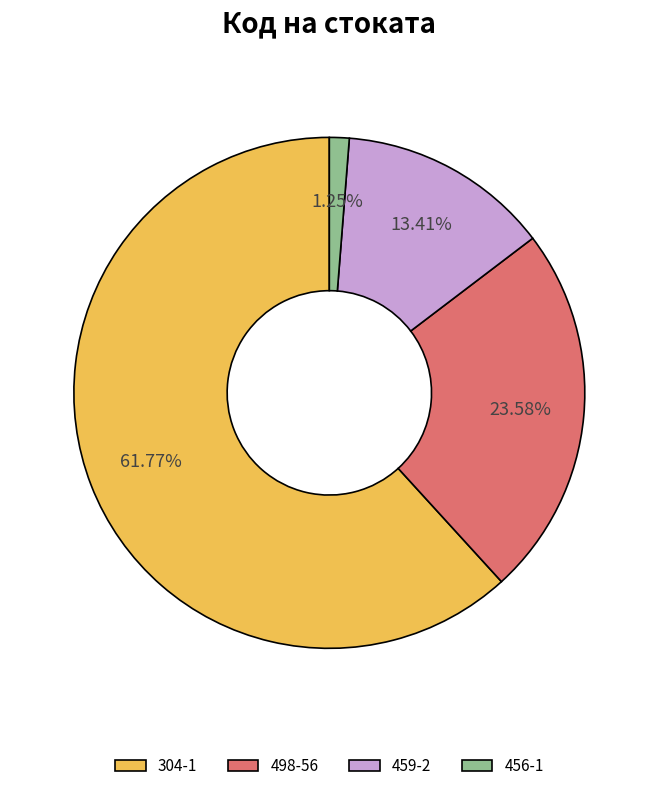

Combined, do 459-2 and 498-56 account for over 50%?

No